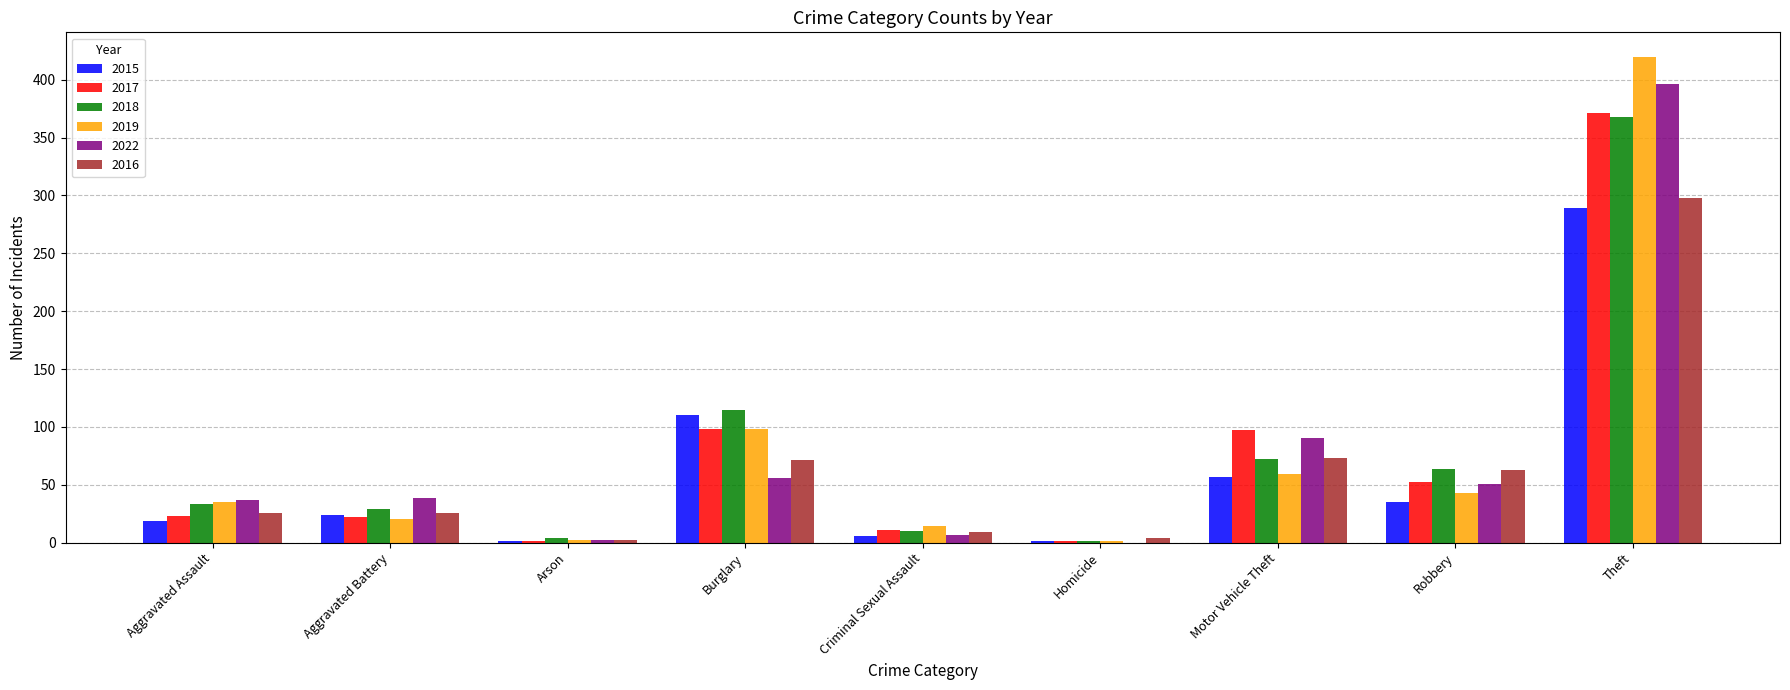

Which series has the largest range (max minus min)?

2019